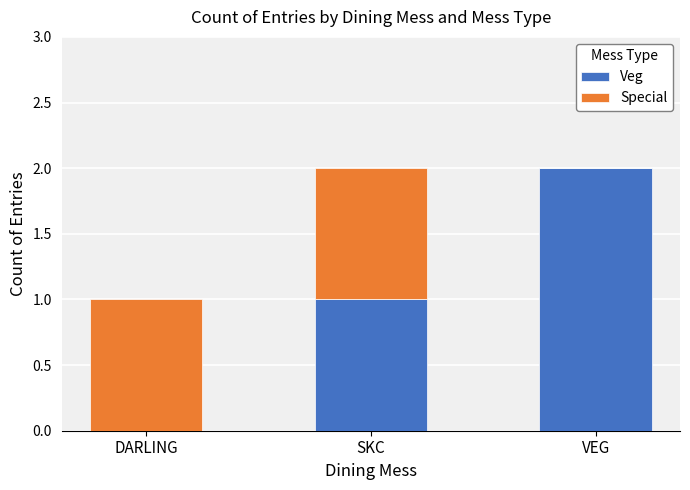

Count the Veg values in the range 0 to 2.

3